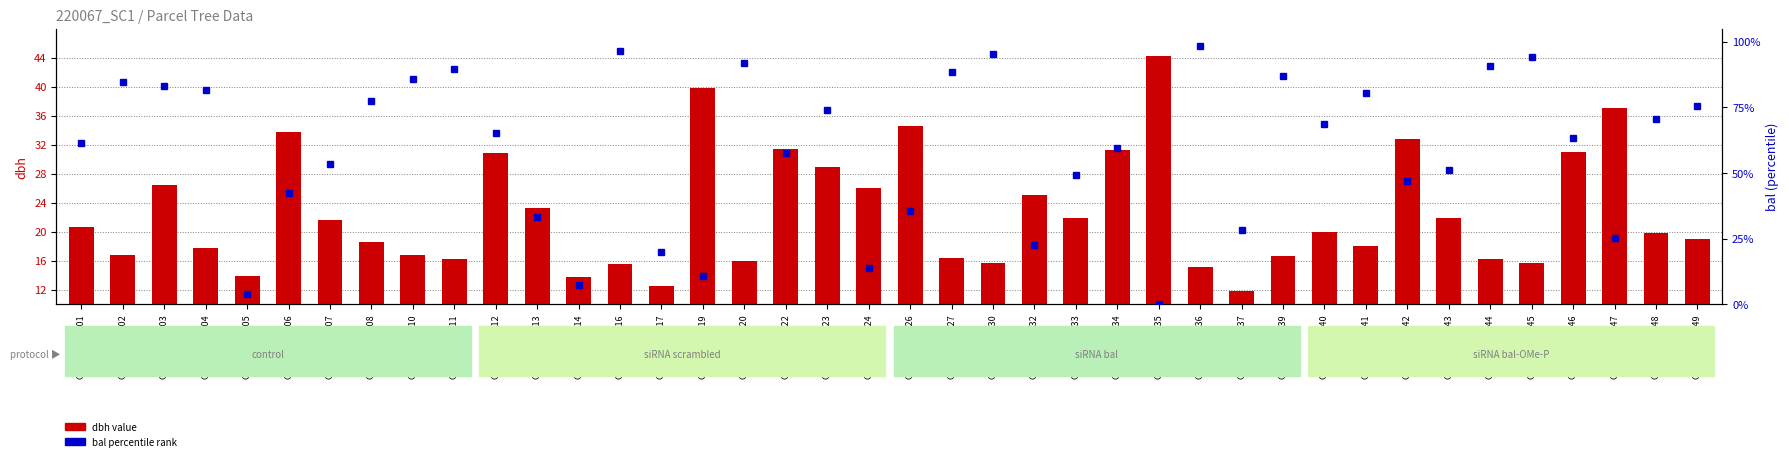

Rank the categories by value from highest to lowest.

GSM220067035, GSM220067019, GSM220067047, GSM220067026, GSM220067006, GSM220067042, GSM220067022, GSM220067034, GSM220067046, GSM220067012, GSM220067023, GSM220067003, GSM220067024, GSM220067032, GSM220067013, GSM220067033, GSM220067043, GSM220067007, GSM220067001, GSM220067040, GSM220067048, GSM220067049, GSM220067008, GSM220067041, GSM220067004, GSM220067002, GSM220067010, GSM220067039, GSM220067027, GSM220067011, GSM220067044, GSM220067020, GSM220067045, GSM220067030, GSM220067016, GSM220067036, GSM220067005, GSM220067014, GSM220067017, GSM220067037